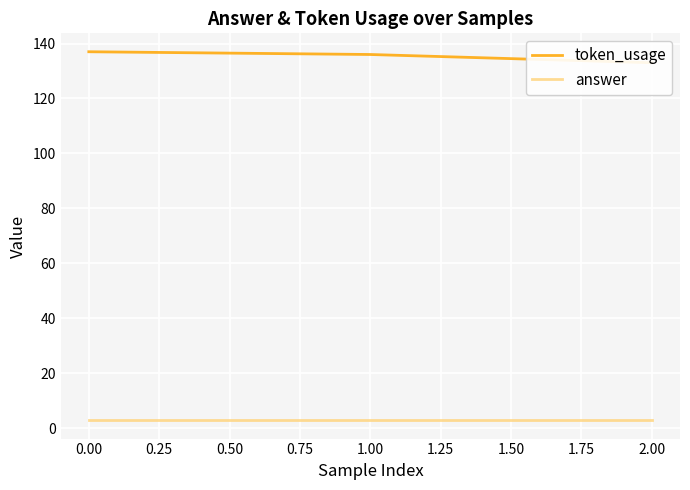

Is the value of token_usage at 1.00 greater than the value of answer at 1.00?

Yes